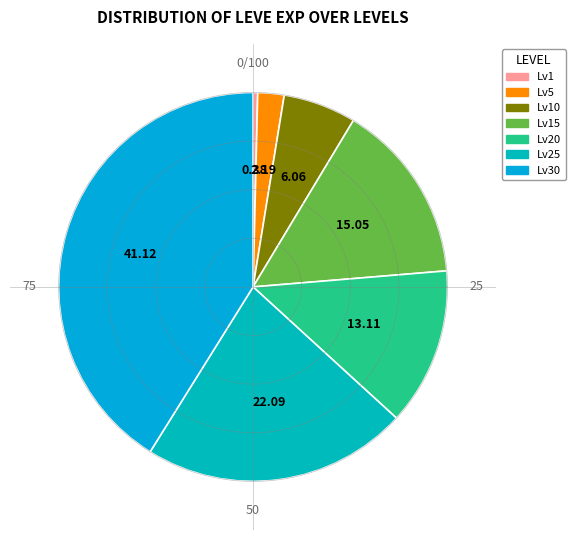

To the nearest percent, what is the average slice percentage?

14%